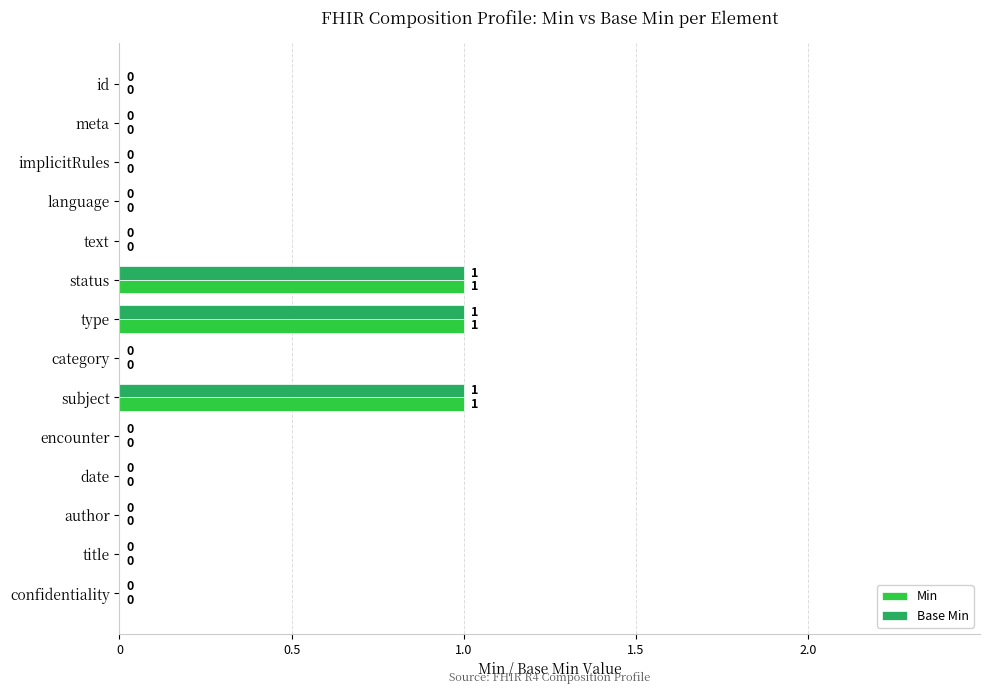

The Base Min series shows -1 at id. True or false?

False